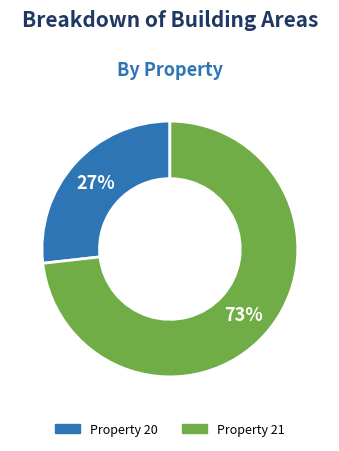

Does any single category account for the majority?

Yes